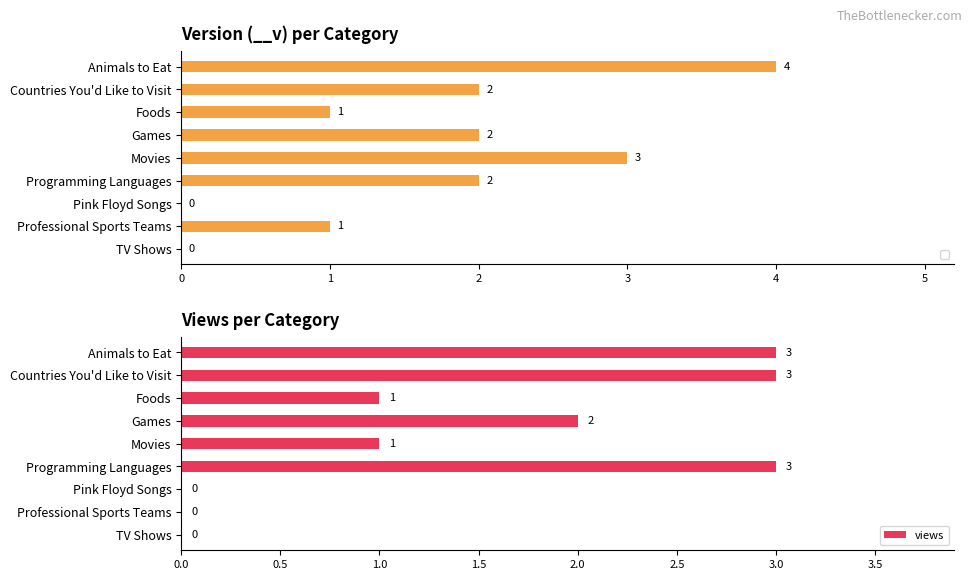

True or false: views has a value of -1 at Pink Floyd Songs.

False